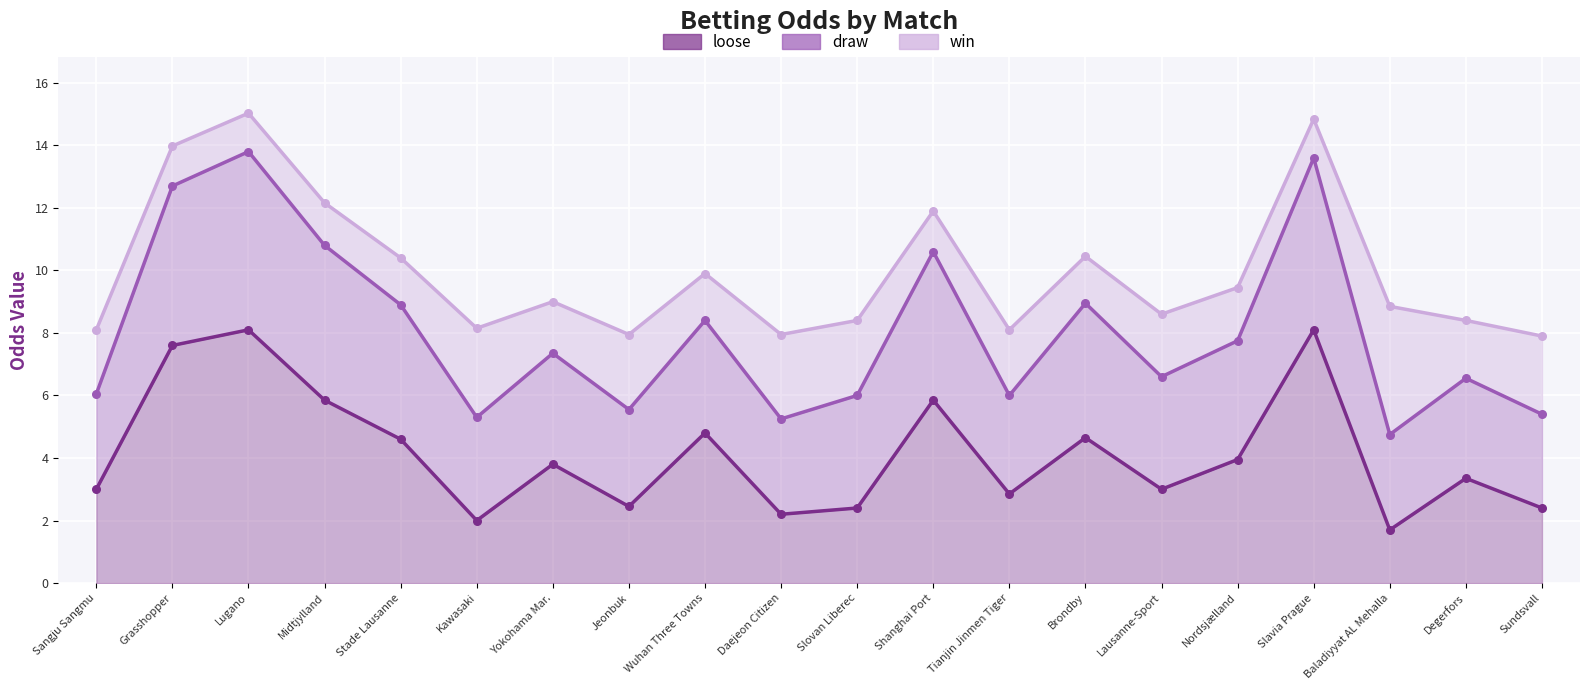

Which series has the largest total across all categories?

loose